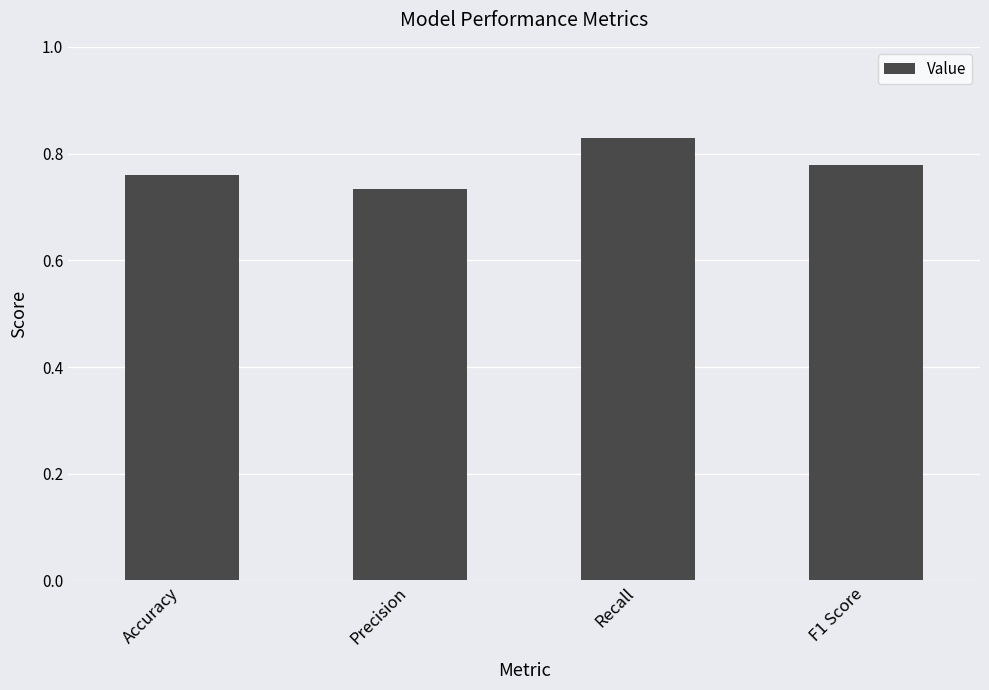

How many values are between 0 and 1?

4